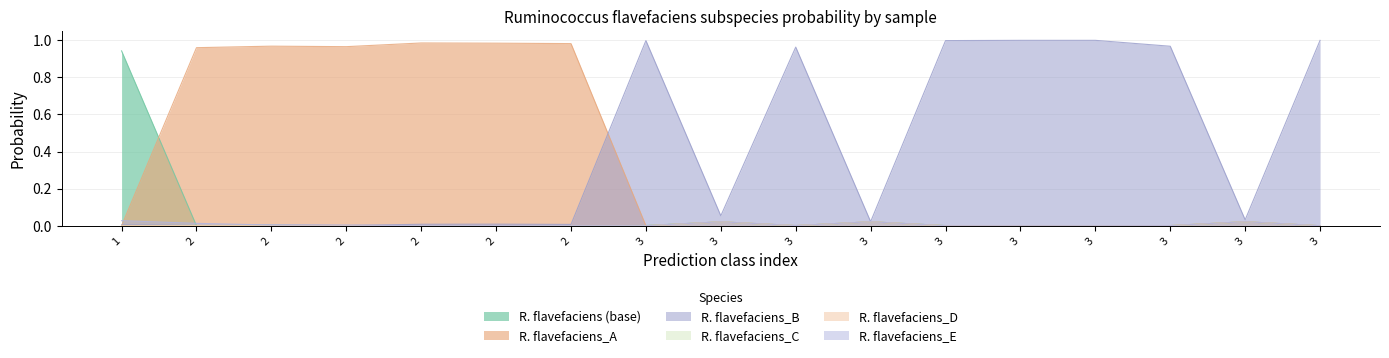

How many lines are shown in the chart?

6